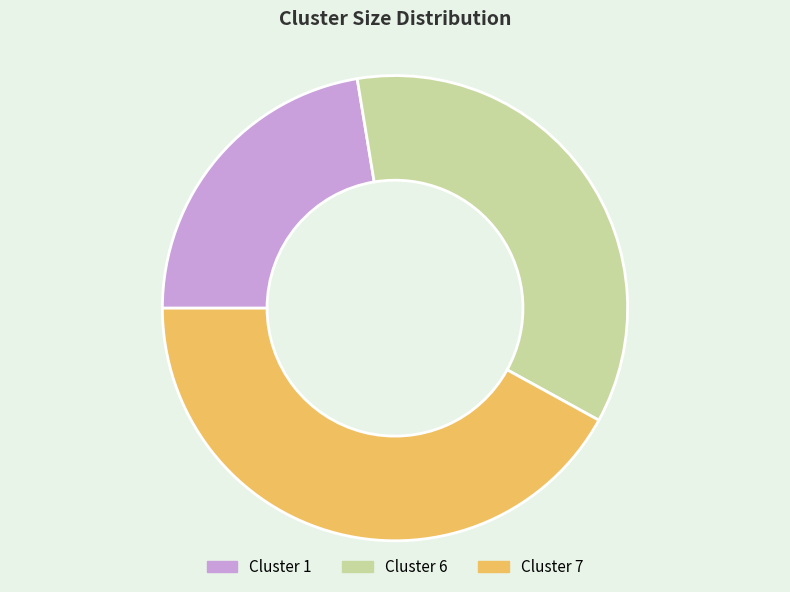

Does Cluster 1 represent more than half of the total?

No